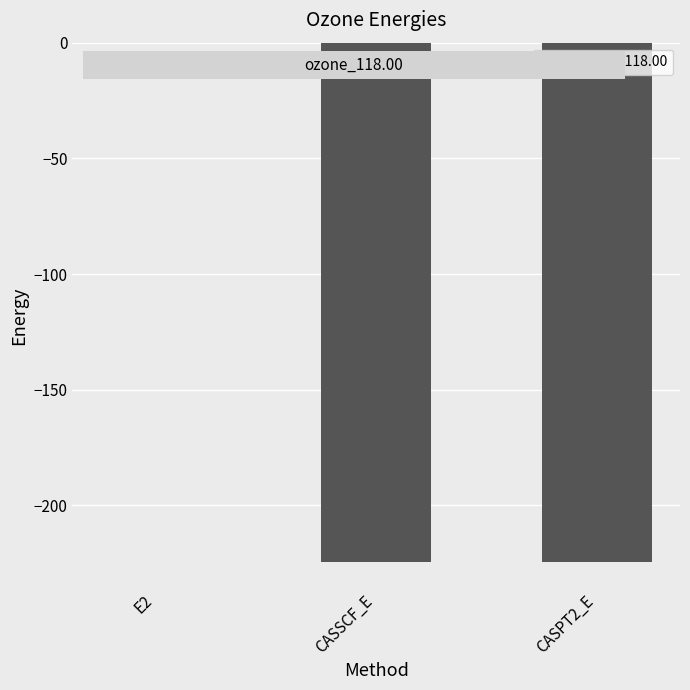

The value at CASSCF_E is -224.4. True or false?

True